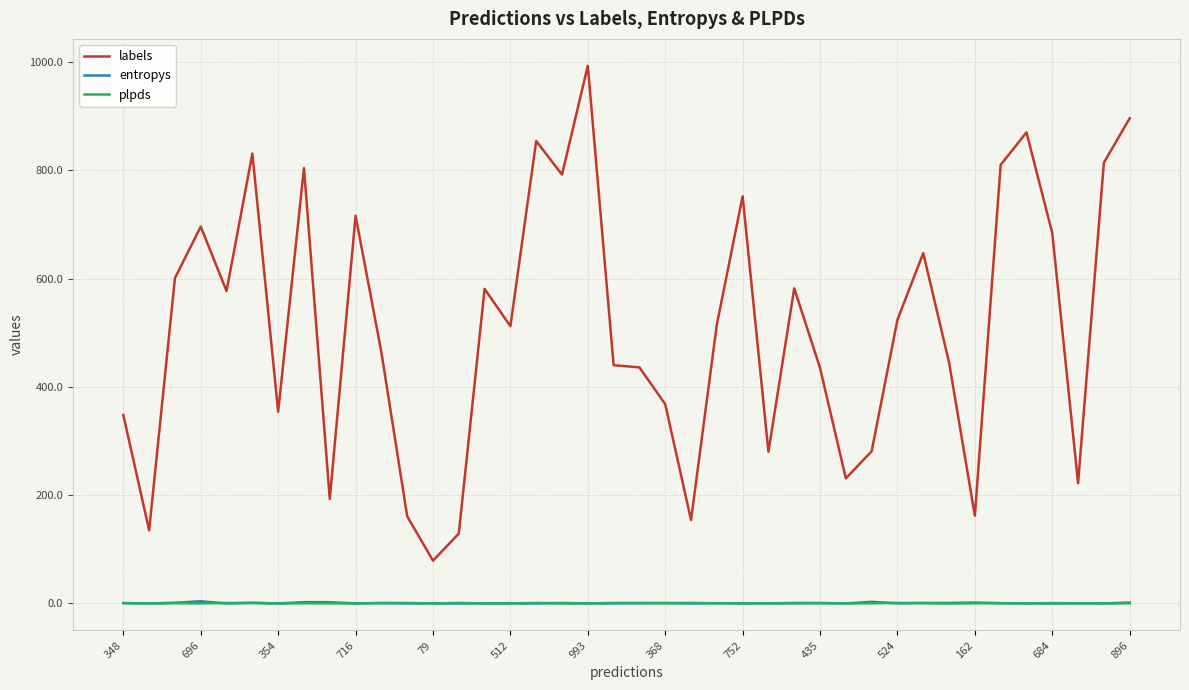

What is the highest value of the labels series?

993.0